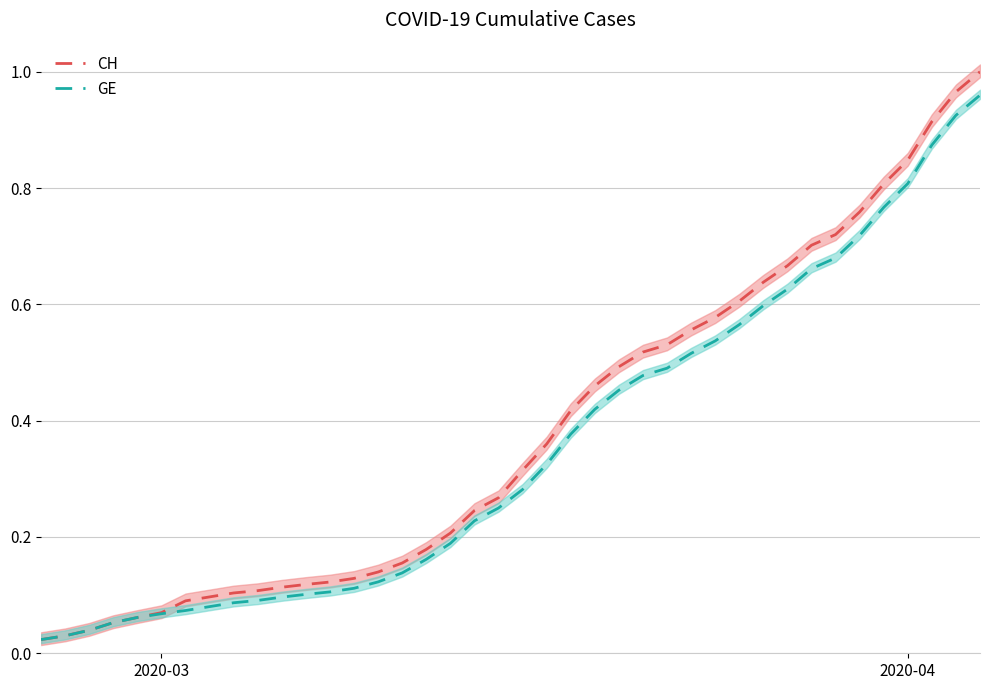

What is the difference between the second highest and minimum values in the GE series?

0.9